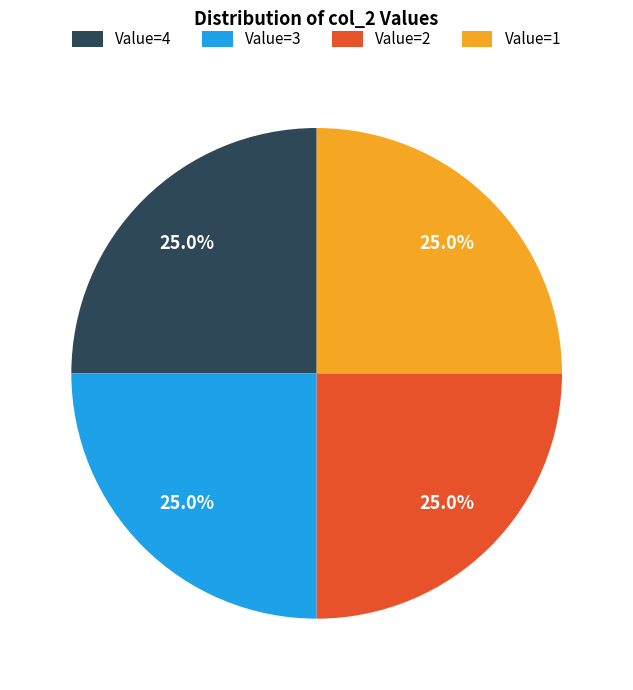

What is the total percentage of Value=4 and Value=2?

50.0%